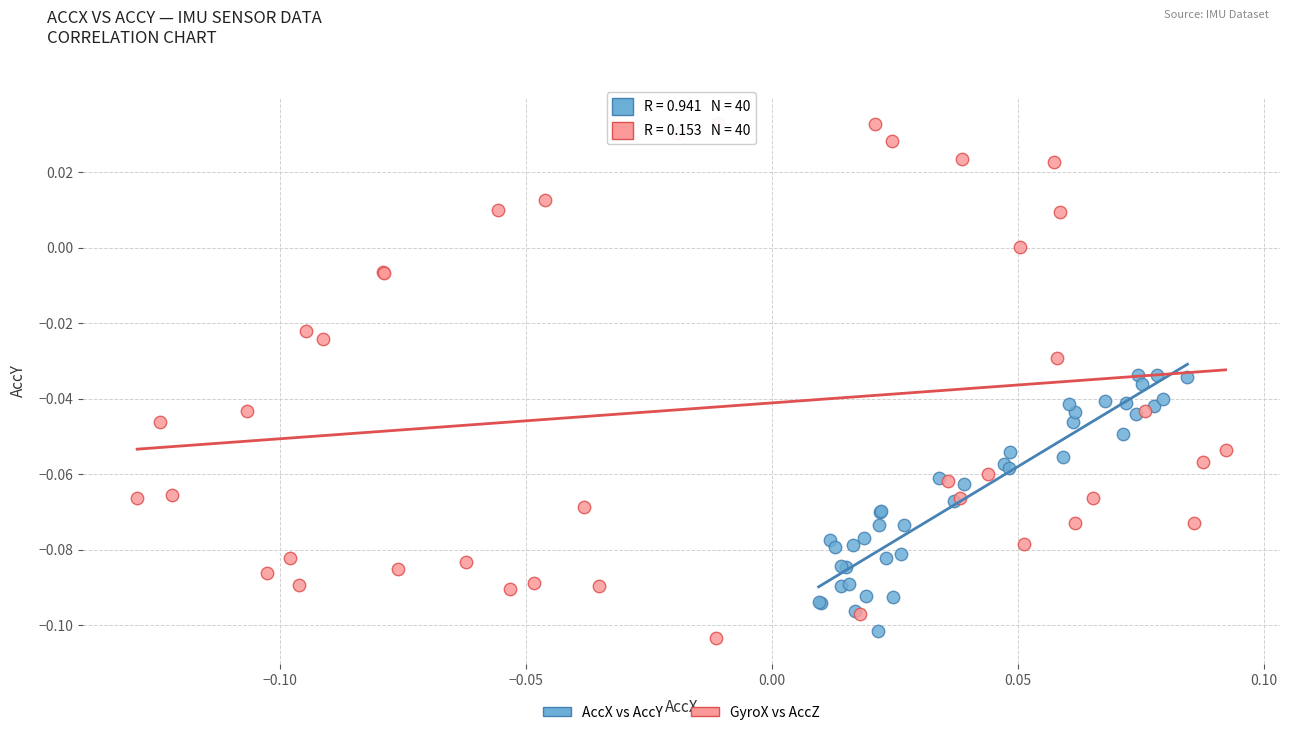

Which series reaches the maximum Y coordinate?

GyroX vs AccZ